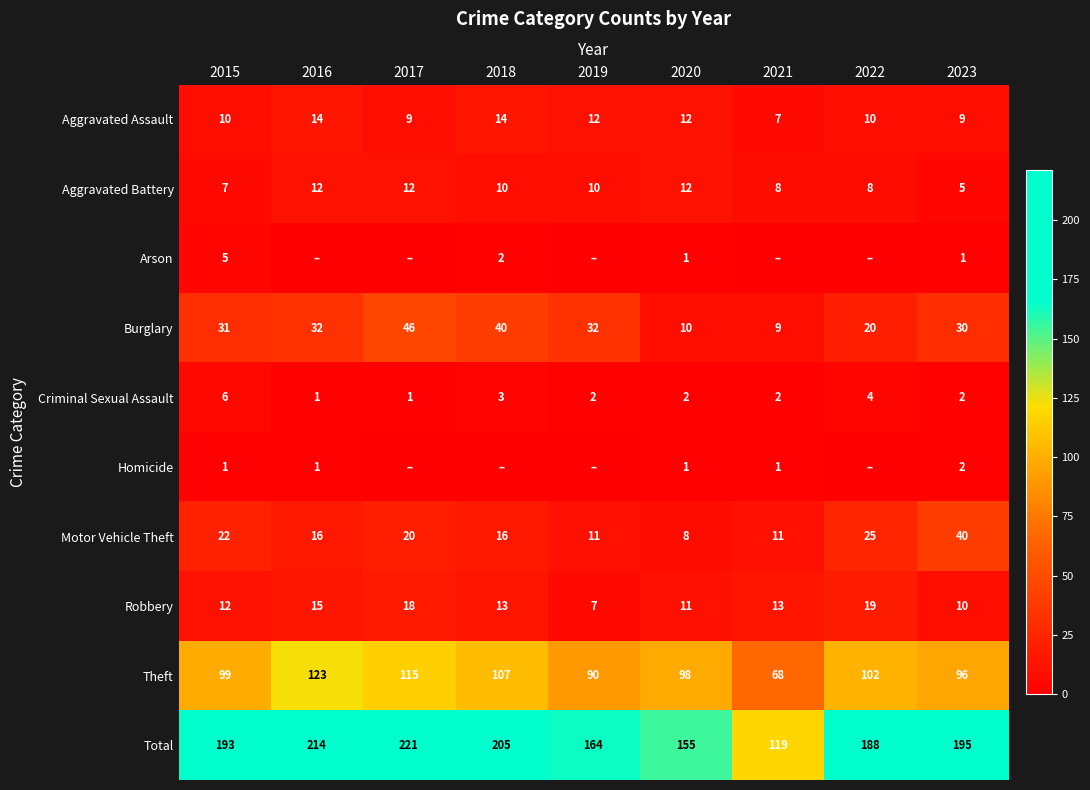

Read the Burglary value at 2023.

30